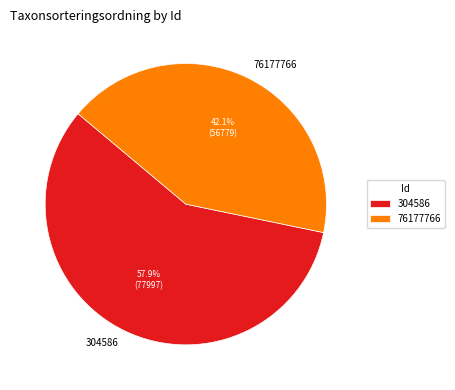

Between 304586 and 76177766, which is larger?

304586